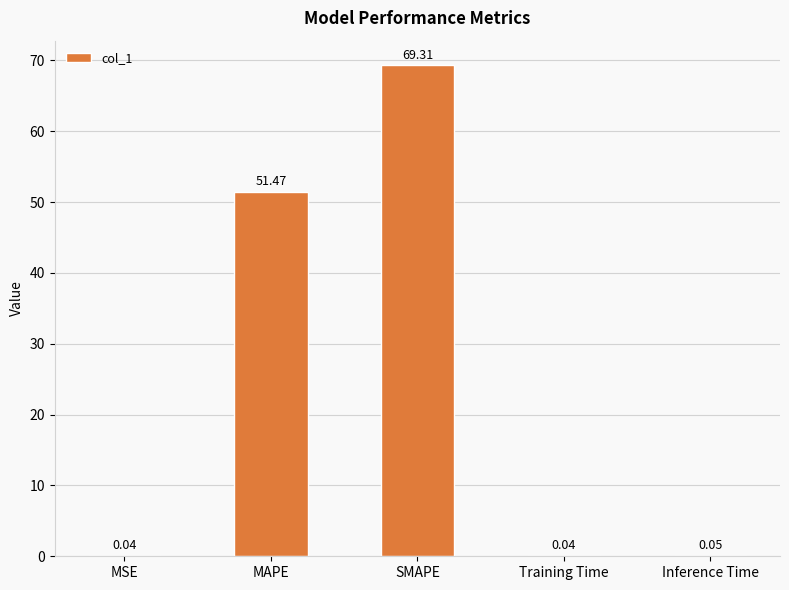

What is the sum of all values?

120.9